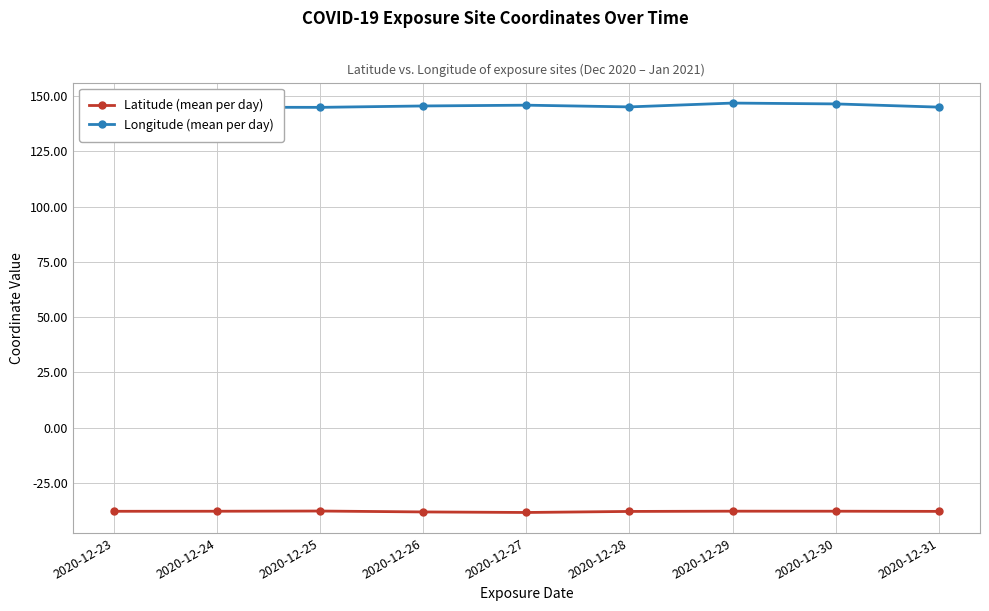

What is the average value of the Longitude (mean per day) series?

145.6